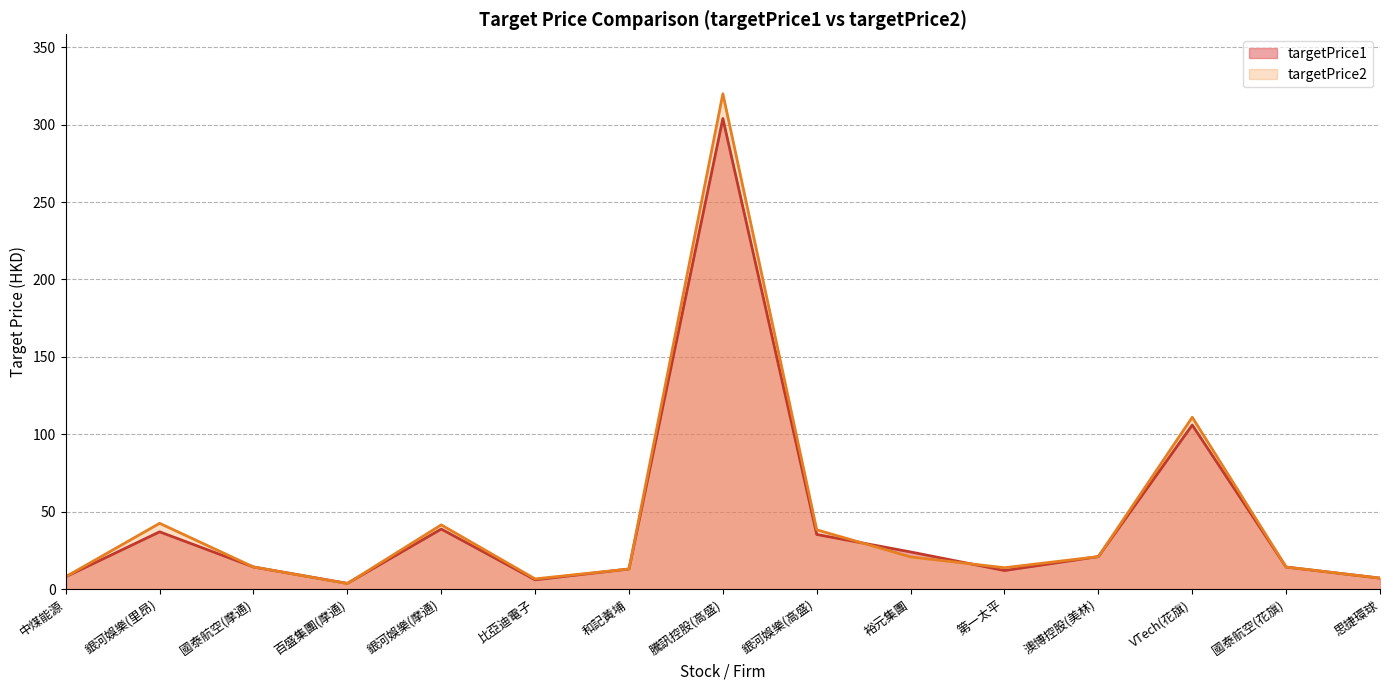

Rank the categories by targetPrice2 value from lowest to highest.

百盛集團(摩通), 比亞迪電子, 思捷環球, 中煤能源, 和記黃埔, 第一太平, 國泰航空(花旗), 國泰航空(摩通), 裕元集團, 澳博控股(美林), 銀河娛樂(高盛), 銀河娛樂(摩通), 銀河娛樂(里昂), VTech(花旗), 騰訊控股(高盛)